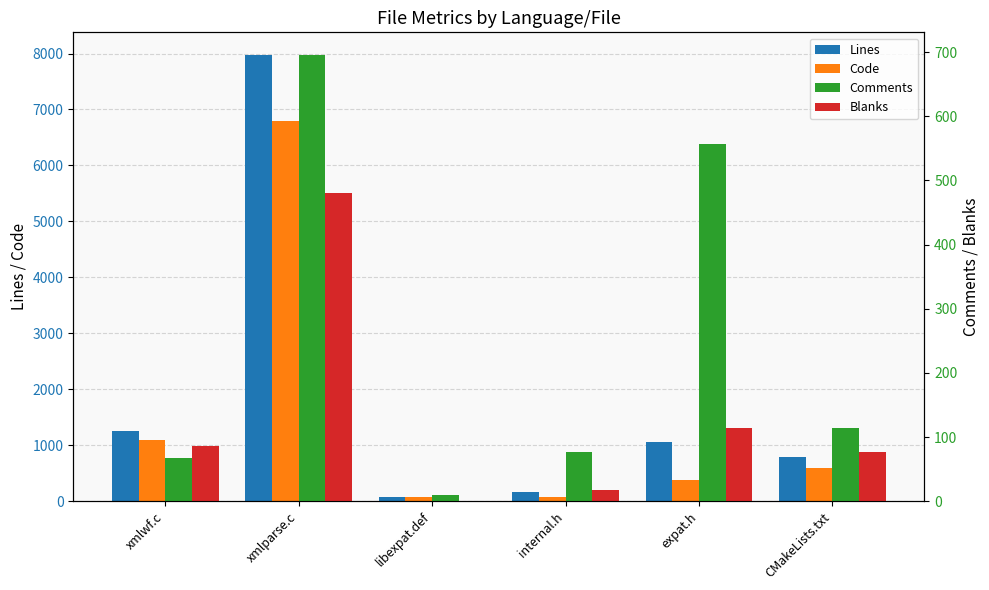

Which series changed the most between xmlwf.c and xmlparse.c?

Lines